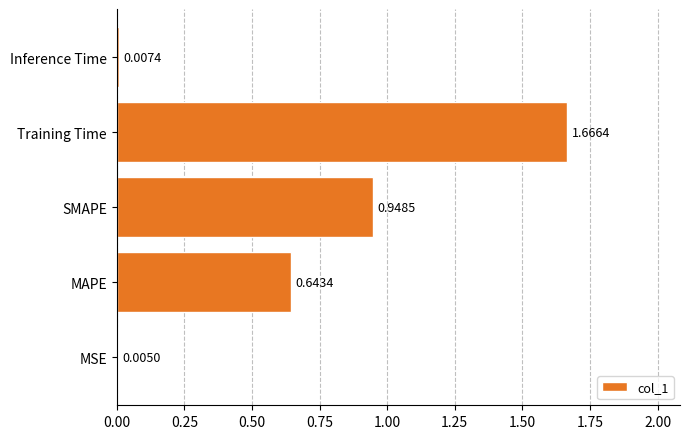

What is the sum of all values?

3.3